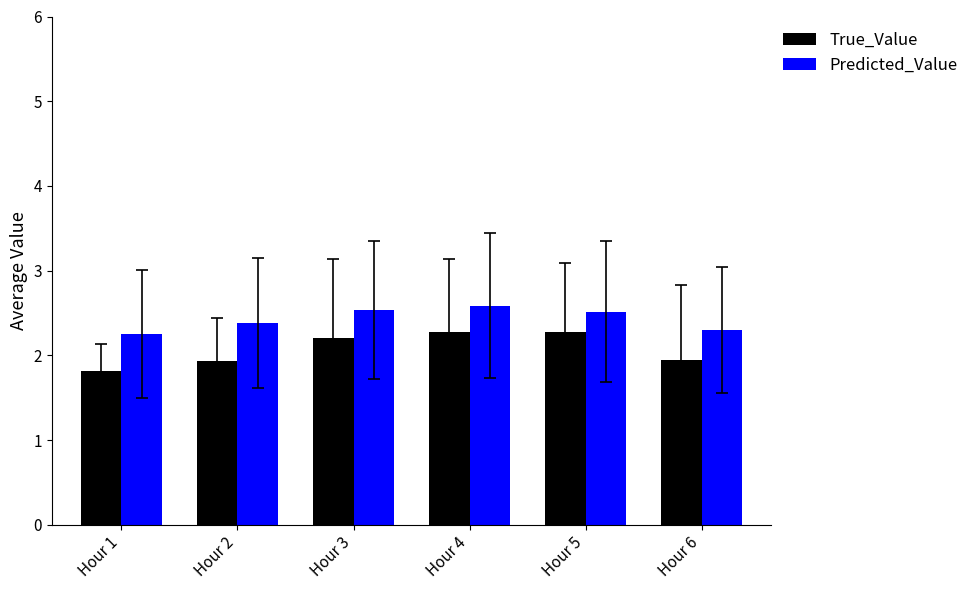

Rank the series at Hour 4 from lowest to highest value.

True_Value, Predicted_Value